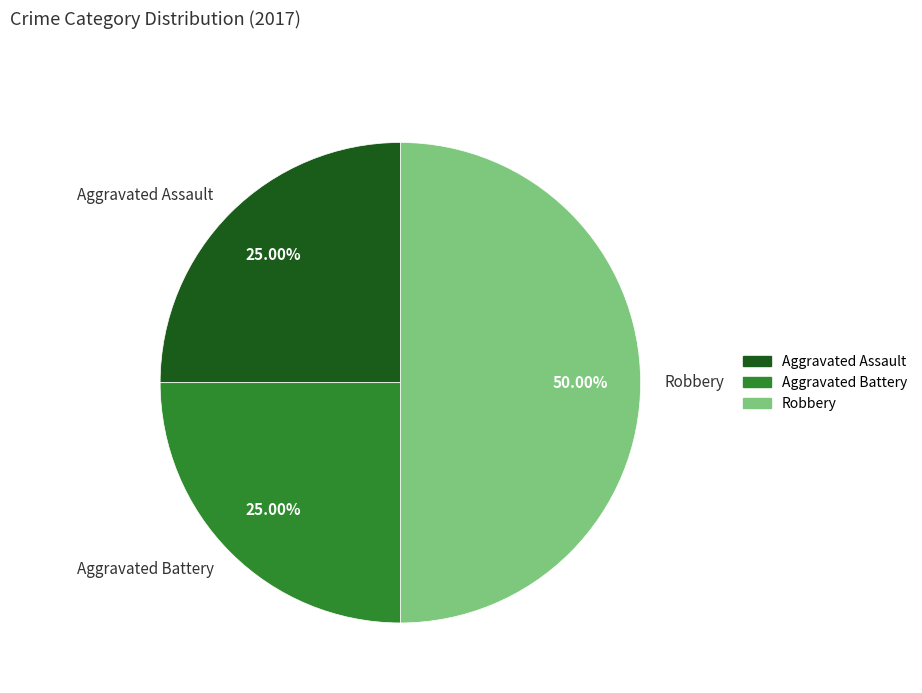

Does Aggravated Battery represent more than half of the total?

No